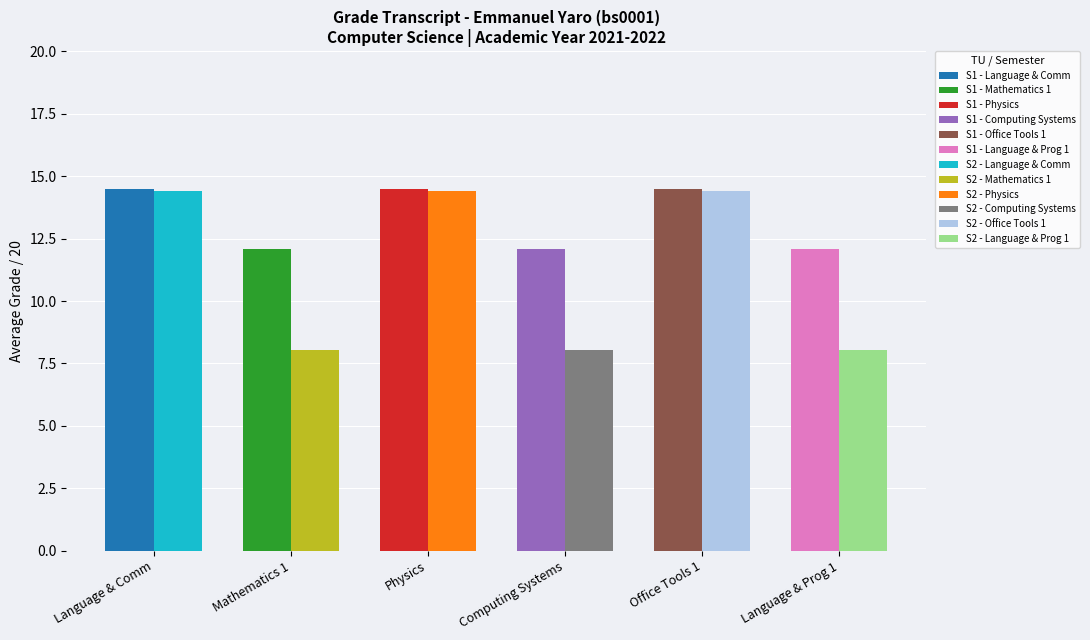

What is the minimum value shown in the chart?

8.1